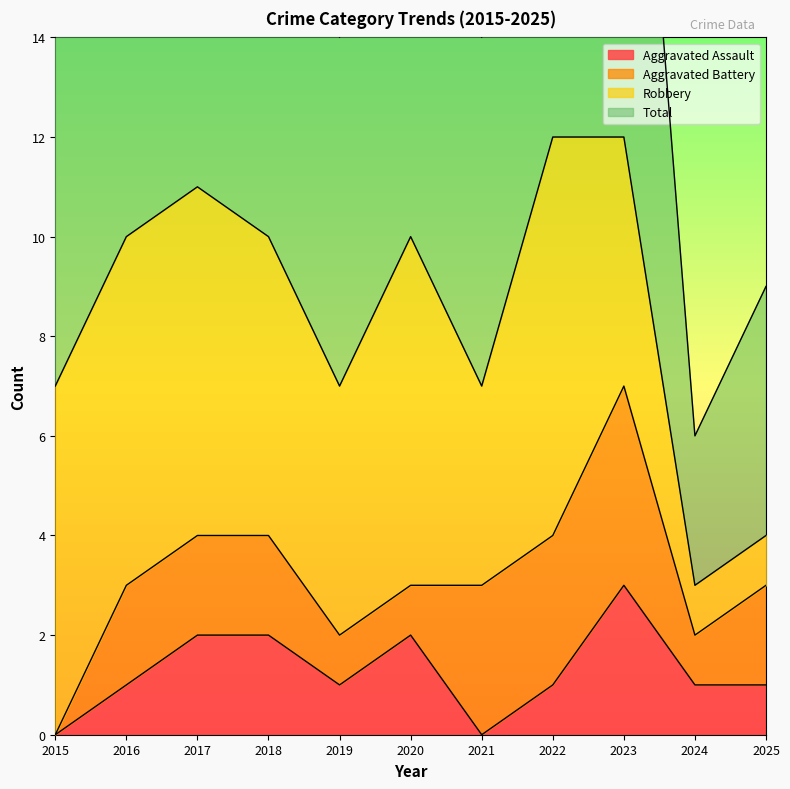

Count the Total values in the range 14 to 22.

7